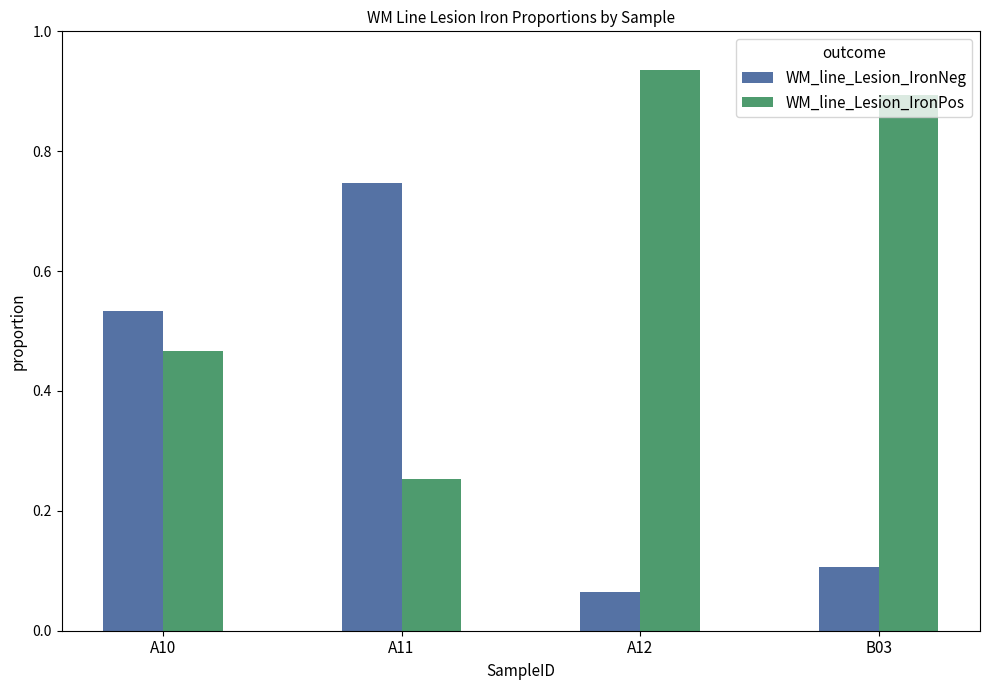

How many series are shown in this chart?

2